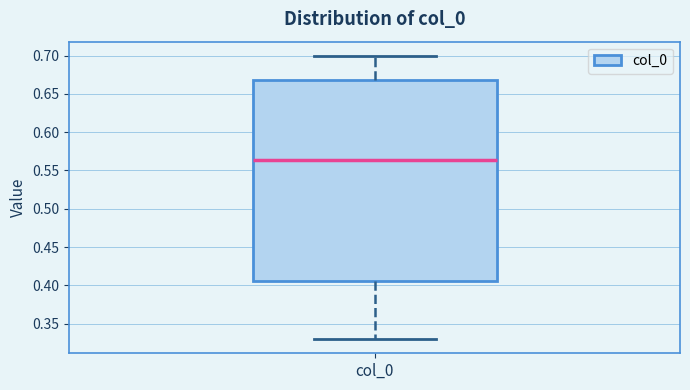

Where does the median line of the box for col_0 sit on the y-axis? The values are not printed on the chart, so give them approximately, as read against the axis.

0.565